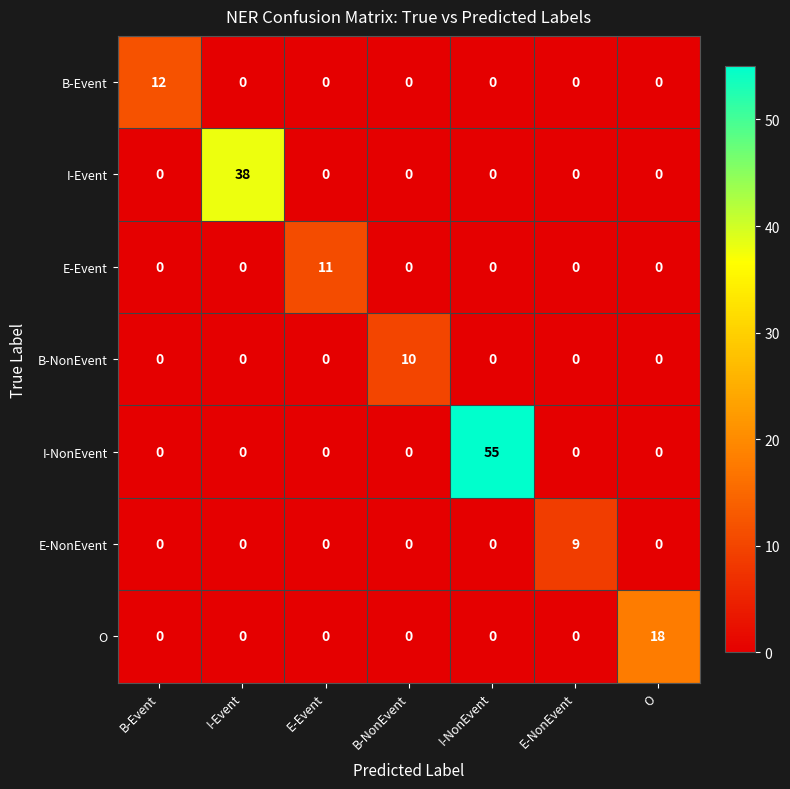

At which category is the sum across all series the highest?

I-NonEvent